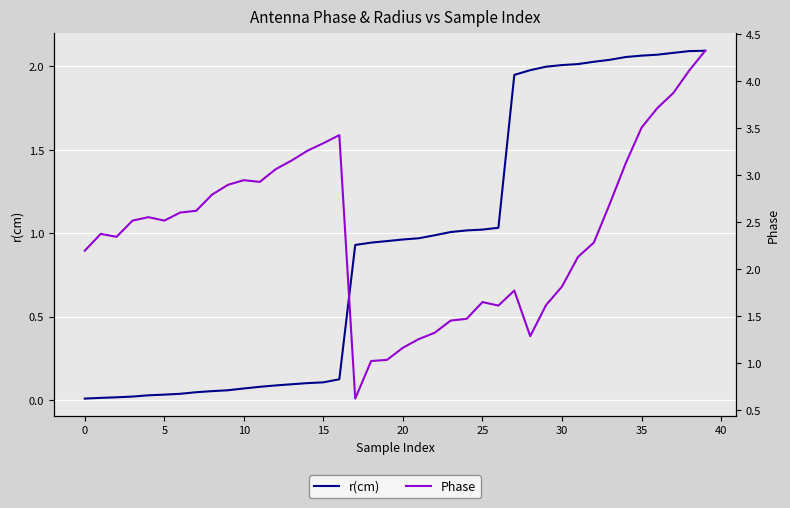

Which series has the largest range (max minus min)?

Phase